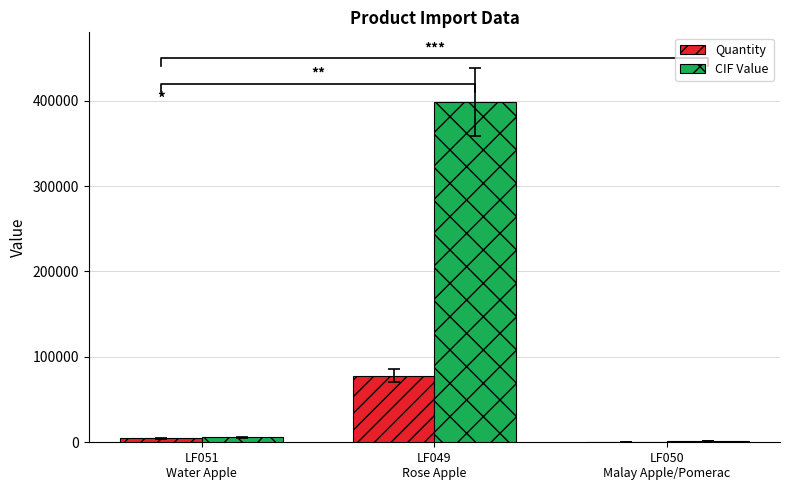

Which has a higher value, LF049
Rose Apple or LF050
Malay Apple/Pomerac?

LF049
Rose Apple